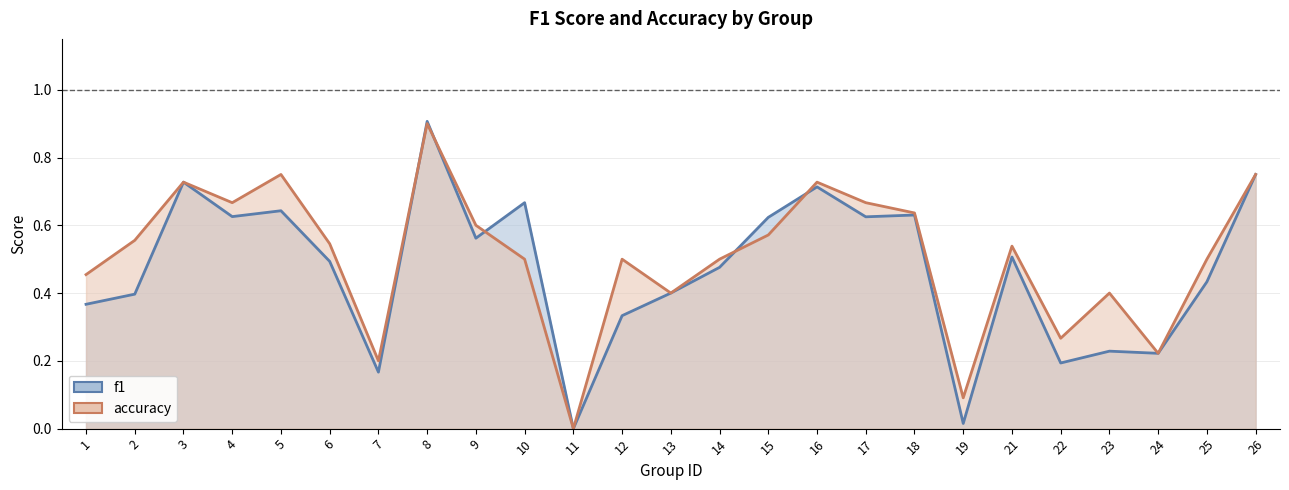

What are all the series names shown in the legend?

f1, accuracy